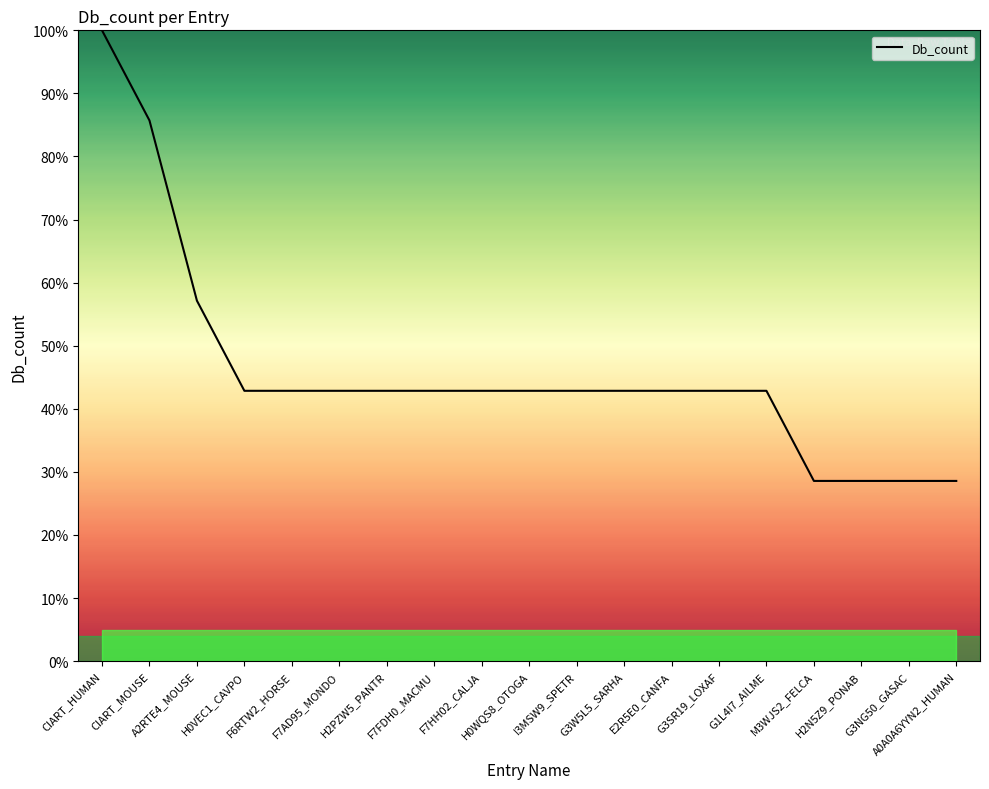

Is it true that the value at H0WQS8_OTOGA is 42.9?

True